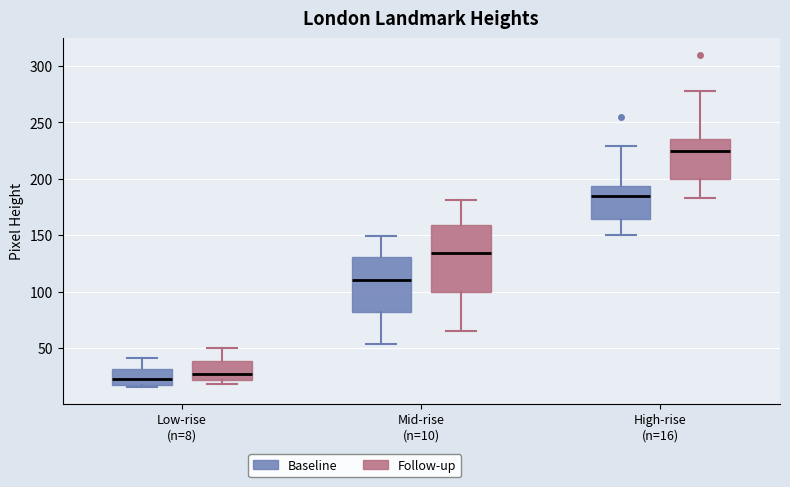

Which box has the highest median line?

High-rise (n=16) (Follow-up)